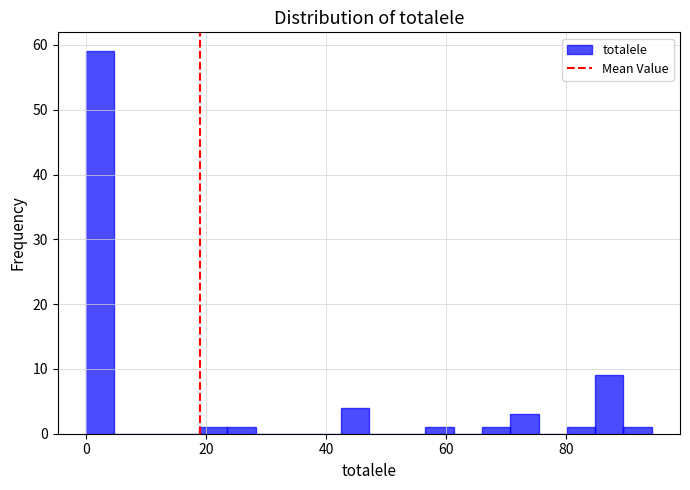

Around what value on the x-axis is the tallest bar? Give the approximate position of its centre, as read against the axis.

2